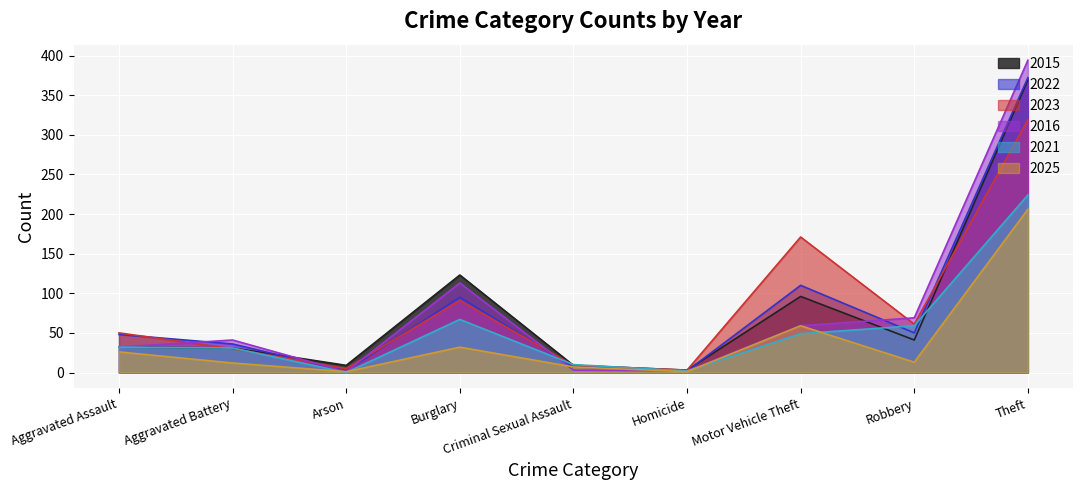

Reading left to right, extract all data points from this chart.

2015: 32	31	9	123	9	3	96	41	369
2022: 48	36	2	95	7	2	110	50	372
2023: 50	30	5	91	9	3	171	61	319
2016: 32	41	1	113	3	2	59	69	394
2021: 32	31	0	67	10	2	49	59	224
2025: 26	12	1	32	7	1	59	13	206